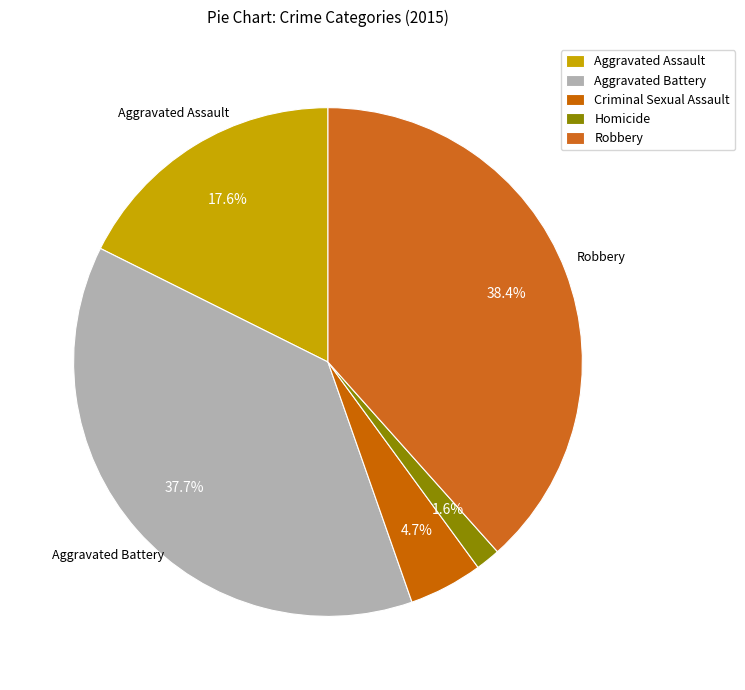

What is the smallest slice in the pie chart?

Homicide